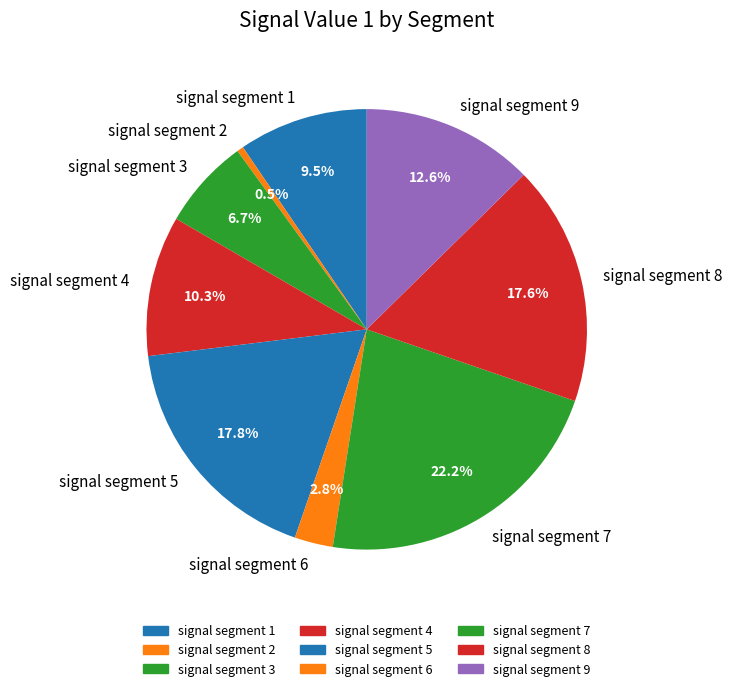

Is there any slice that represents more than half of the pie?

No